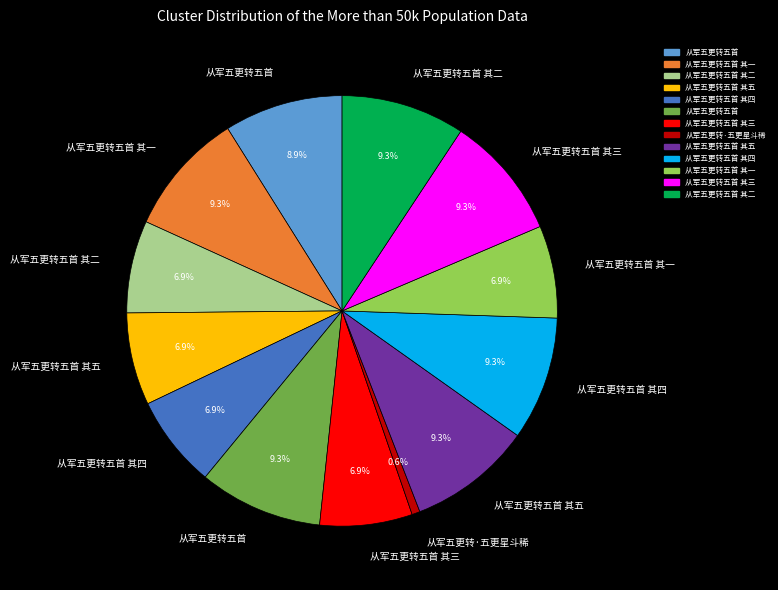

Is there any slice that represents more than half of the pie?

No